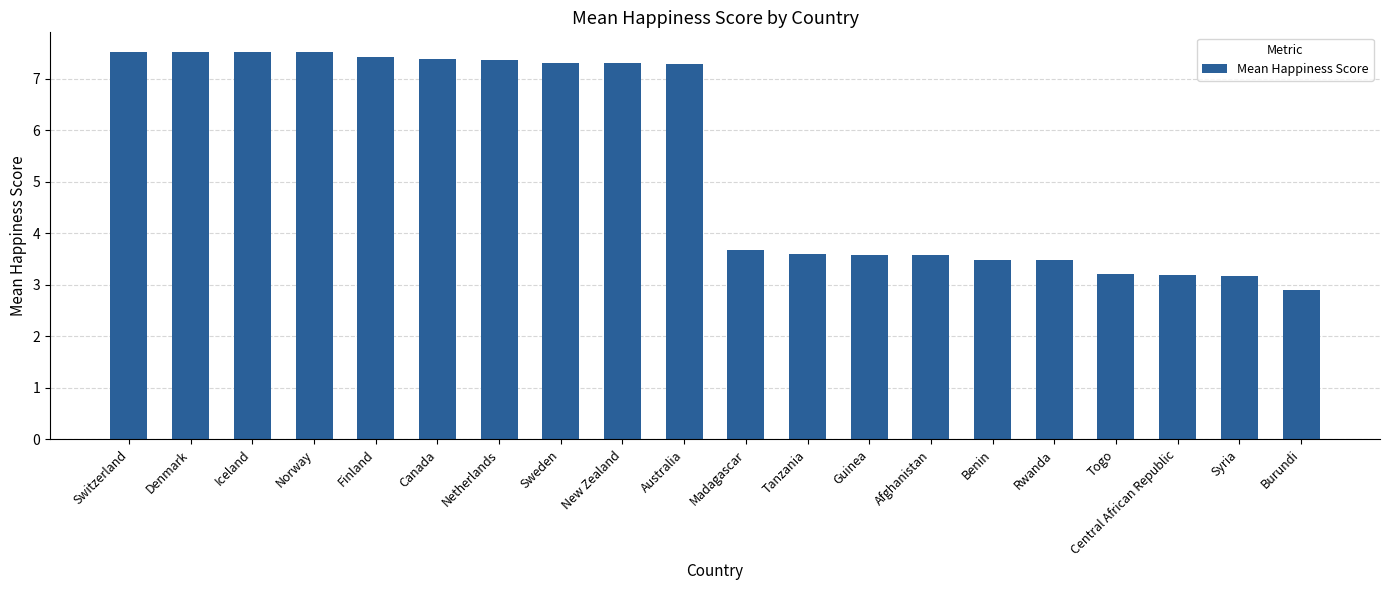

At which category does the chart reach its minimum across all series?

Burundi